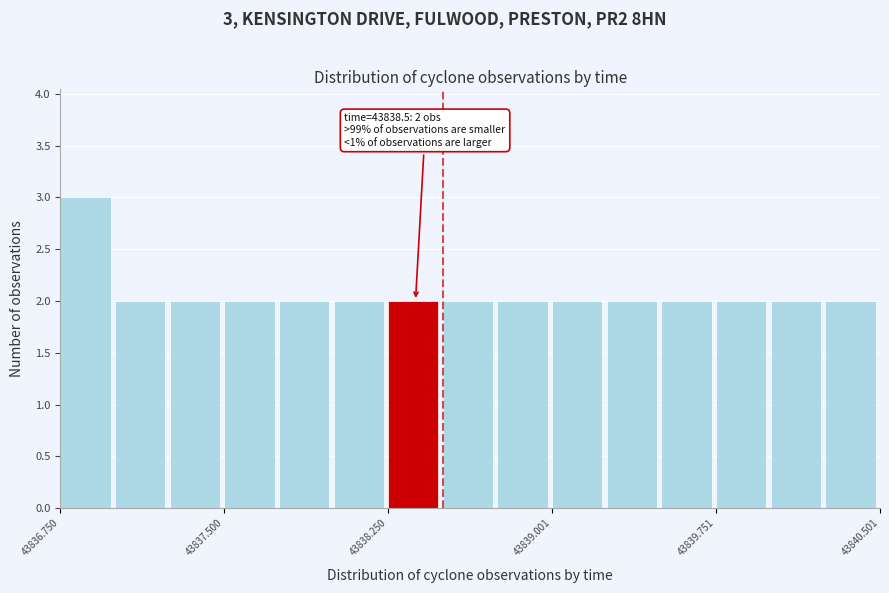

Around what value on the x-axis is the tallest bar? Give the approximate position of its centre, as read against the axis.

43836.9